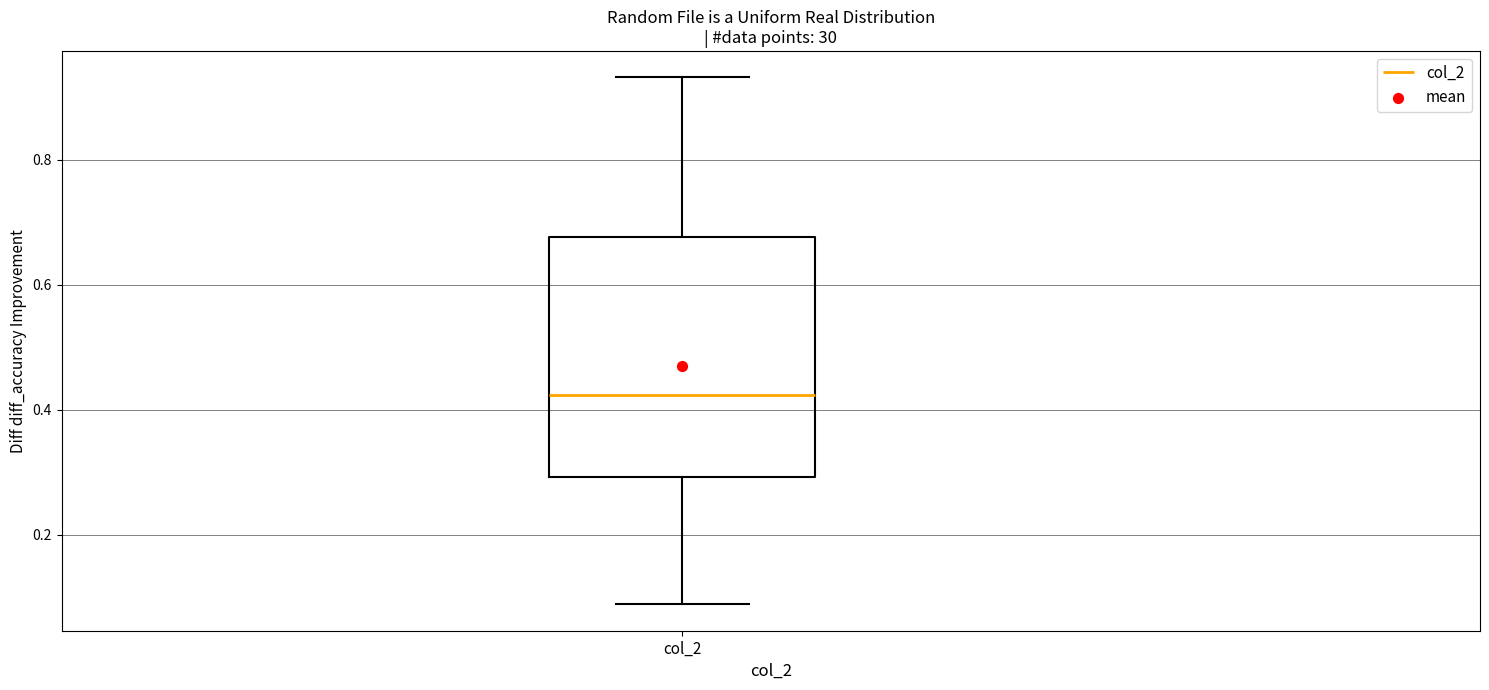

Transcribe this box plot: give where the median line is, the range the box spans, and where the two whiskers end, as read against the y-axis. The values are not printed on the chart, so give them approximately, as read against the axis.

median 0.42, box 0.30 to 0.68, whiskers 0.08 to 0.94